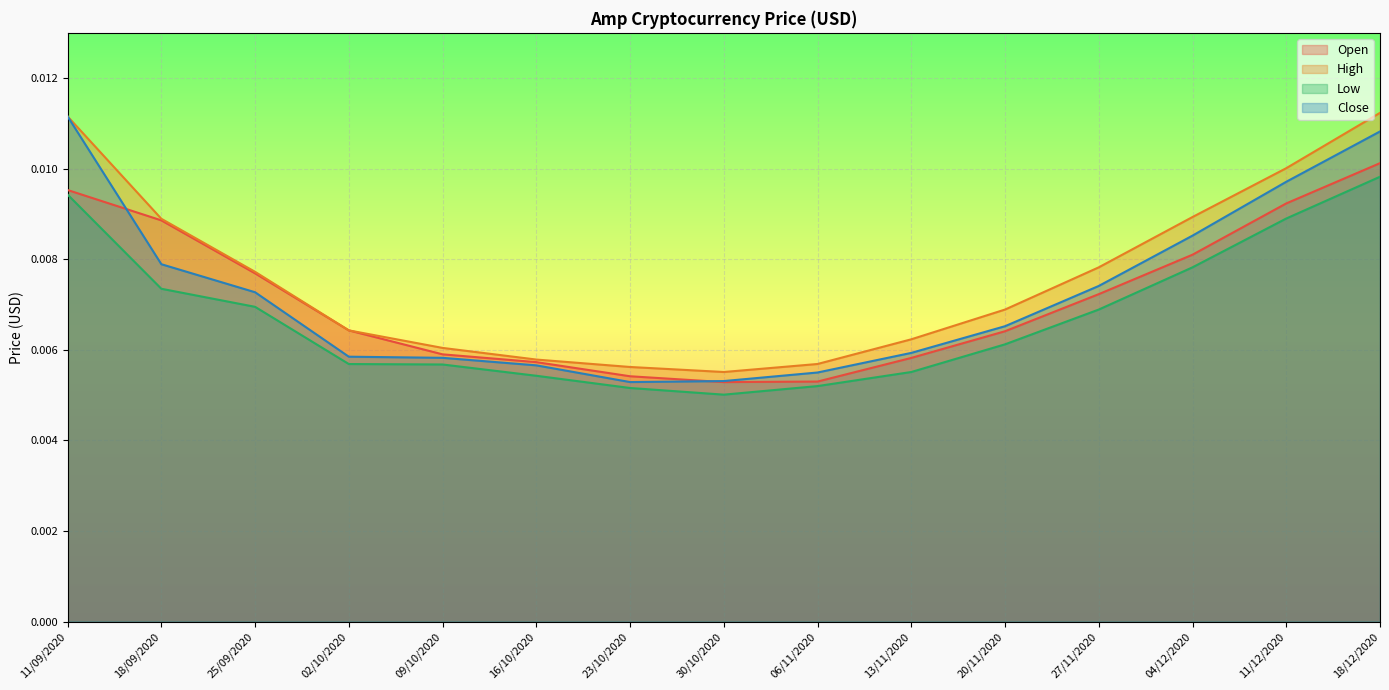

Which series has the largest total across all categories?

High